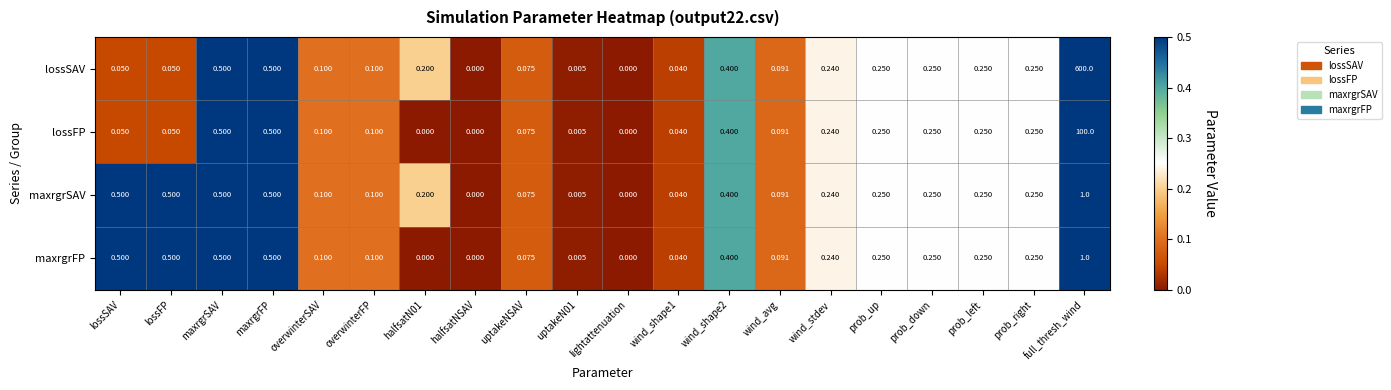

Which series has the largest range (max minus min)?

lossSAV